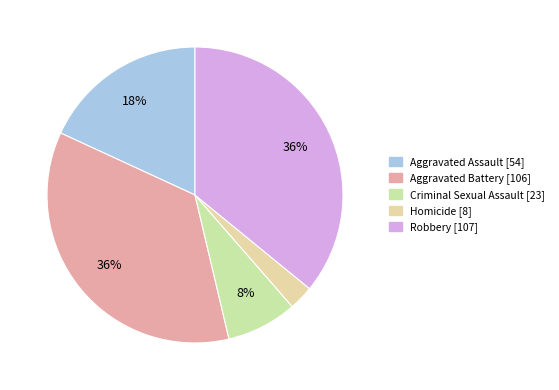

What is the change in value from Aggravated Assault to Criminal Sexual Assault?

-31